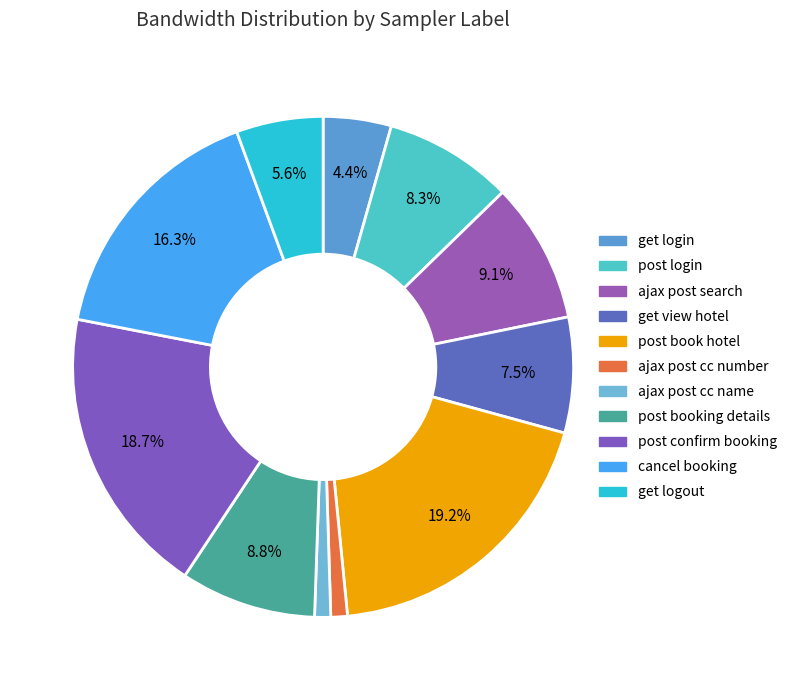

Is it true that get logout is 6% of the pie?

True